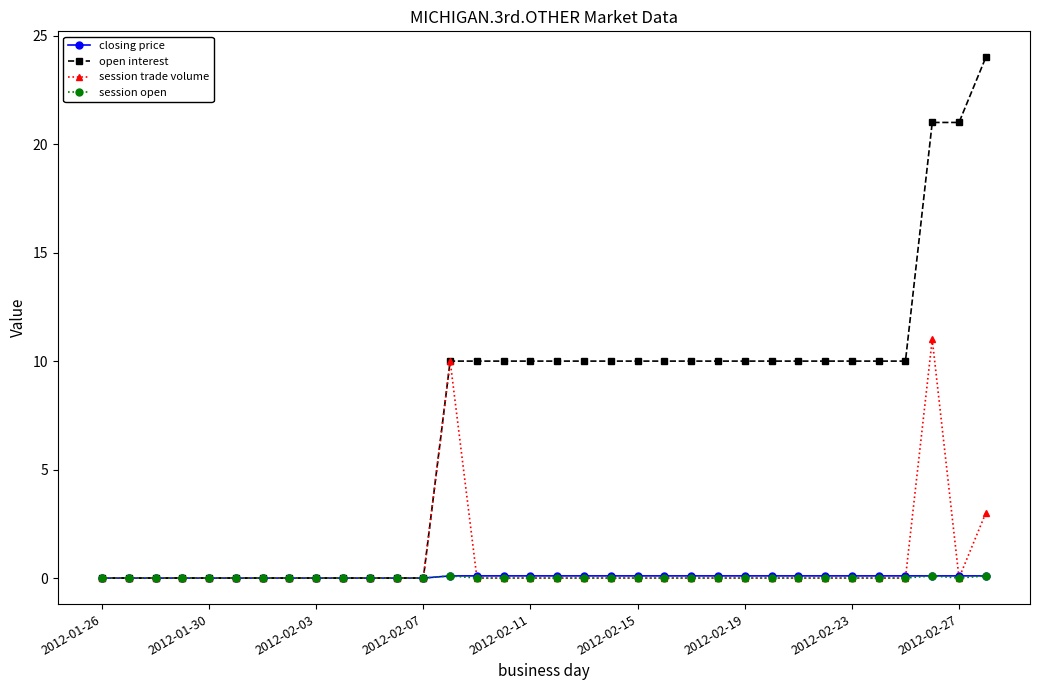

Which series has the largest total across all categories?

open interest